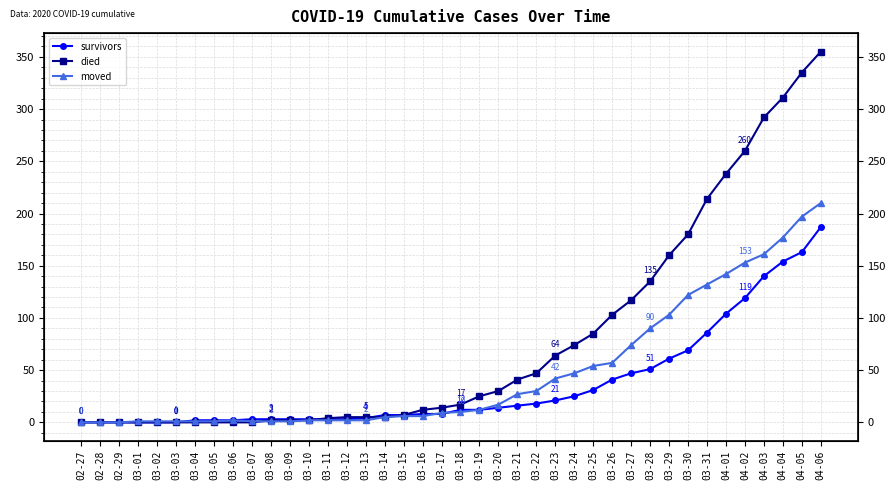

Reading left to right, extract all data points from this chart.

survivors: 0	0	0	0	0	0	2	2	2	3	3	3	3	3	3	4	7	7	8	8	12	12	14	16	18	21	25	31	41	47	51	61	69	86	104	119	140	154	163	187
died: 0	0	0	0	0	0	0	0	0	0	2	2	2	4	5	5	5	7	12	14	17	25	30	41	47	64	74	85	103	117	135	160	180	214	238	260	292	311	335	355
moved: 0	0	0	1	1	1	1	1	2	1	1	1	2	2	2	2	5	6	6	9	10	12	17	27	30	42	47	54	57	74	90	103	122	132	142	153	161	177	197	210